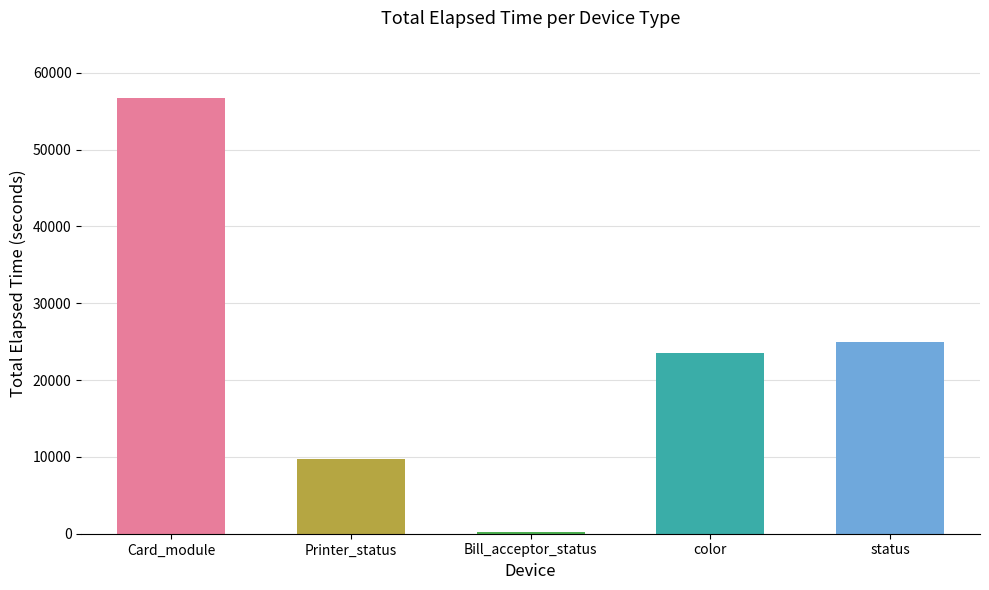

What is the minimum value shown in the chart?

225